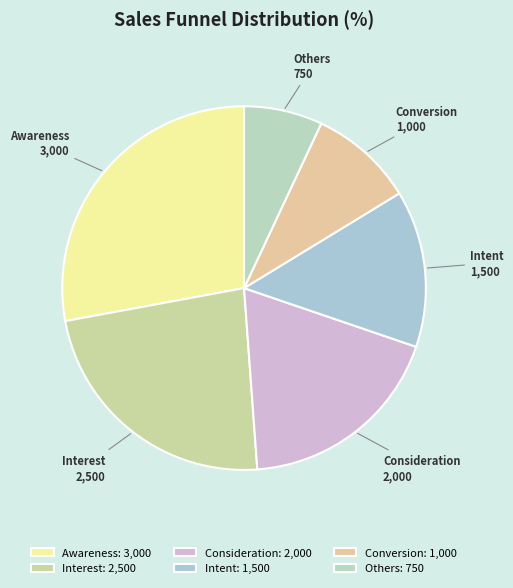

Do Awareness and Intent together represent more than half of the pie?

No